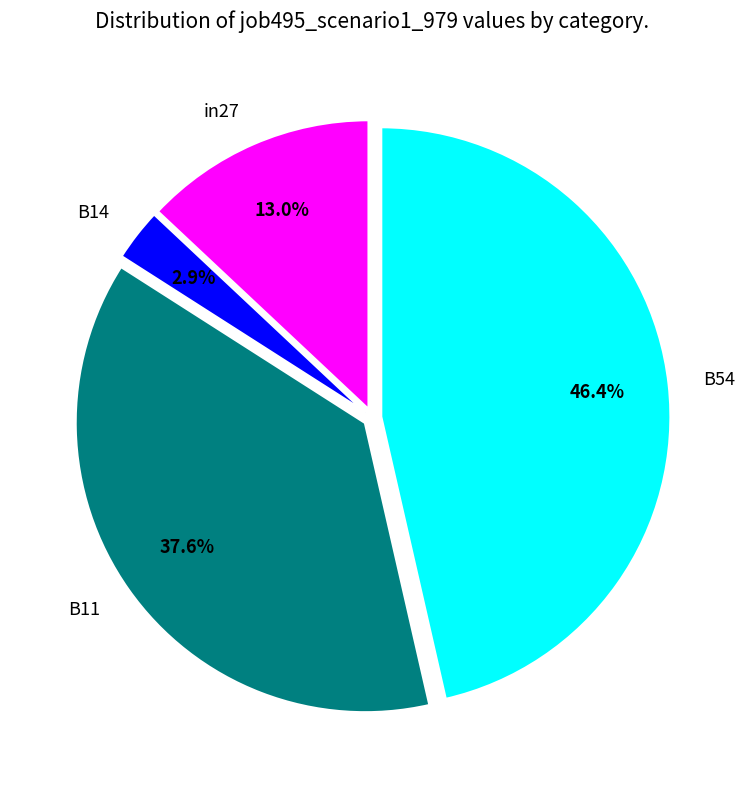

Is there a majority slice in this chart?

No